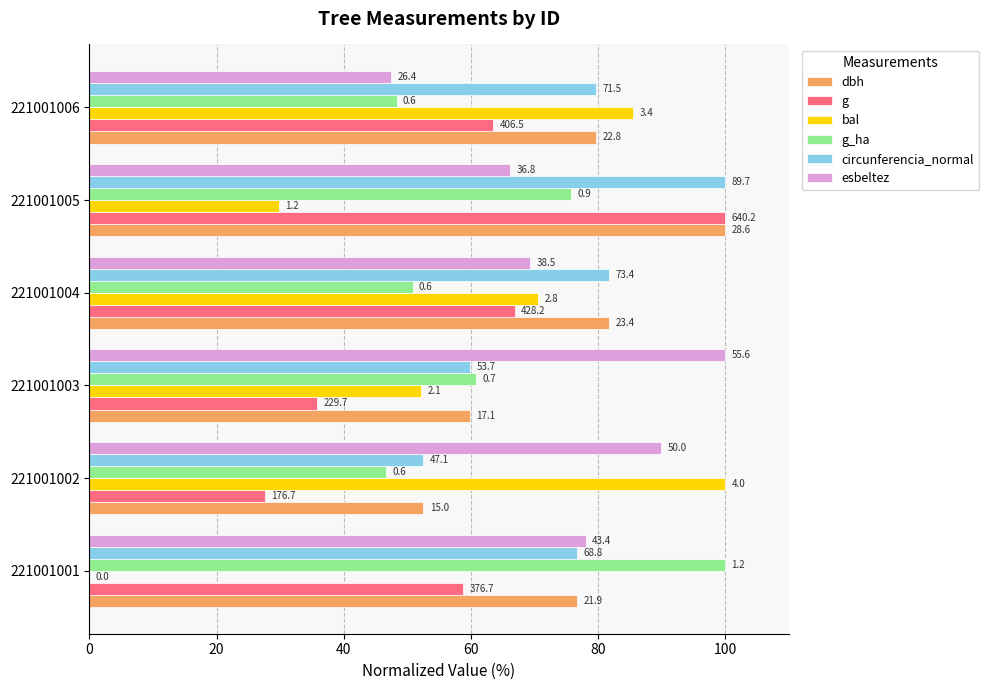

What are all the series names shown in the legend?

dbh, g, bal, g_ha, circunferencia_normal, esbeltez